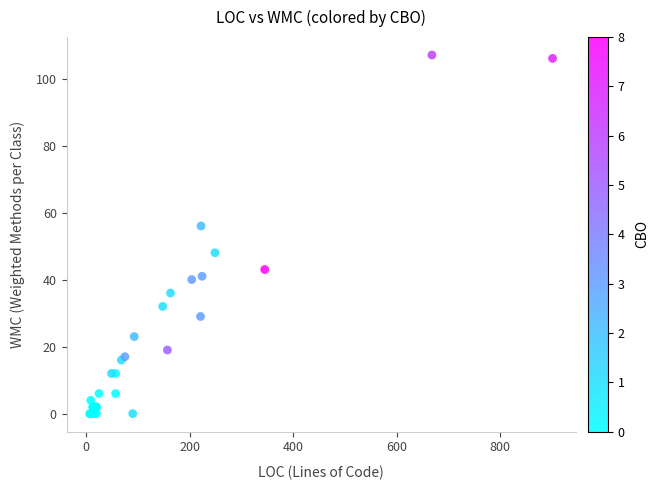

What Y value in the scatter plot is closest to 53?

56